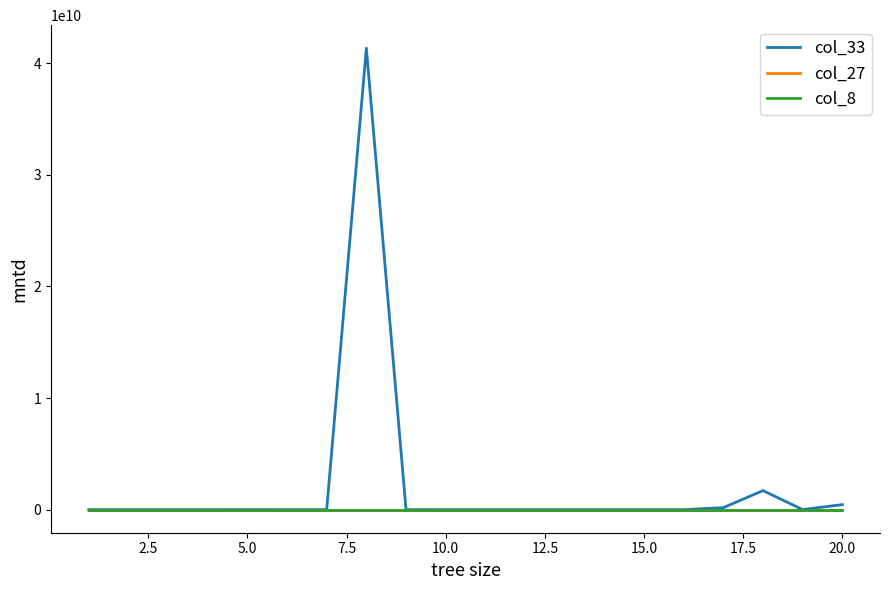

How many categories are shown in the chart?

20